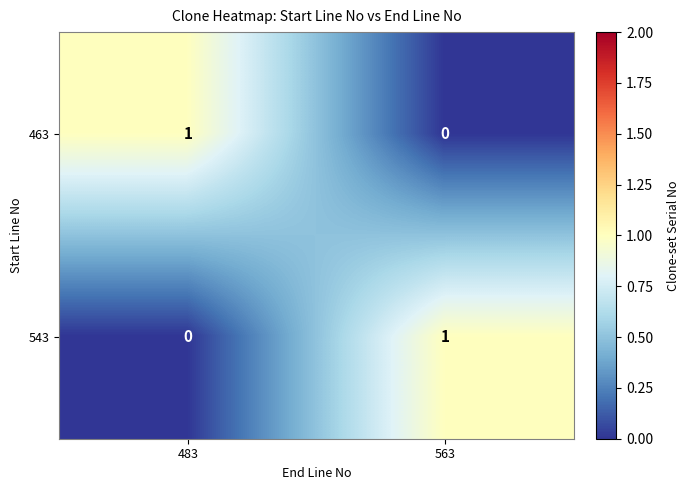

The value of 463 at 563 is 1. True or false?

False